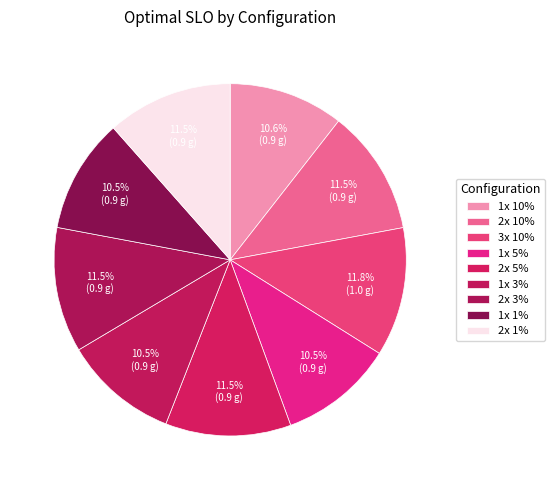

How many slices are in this pie chart?

9